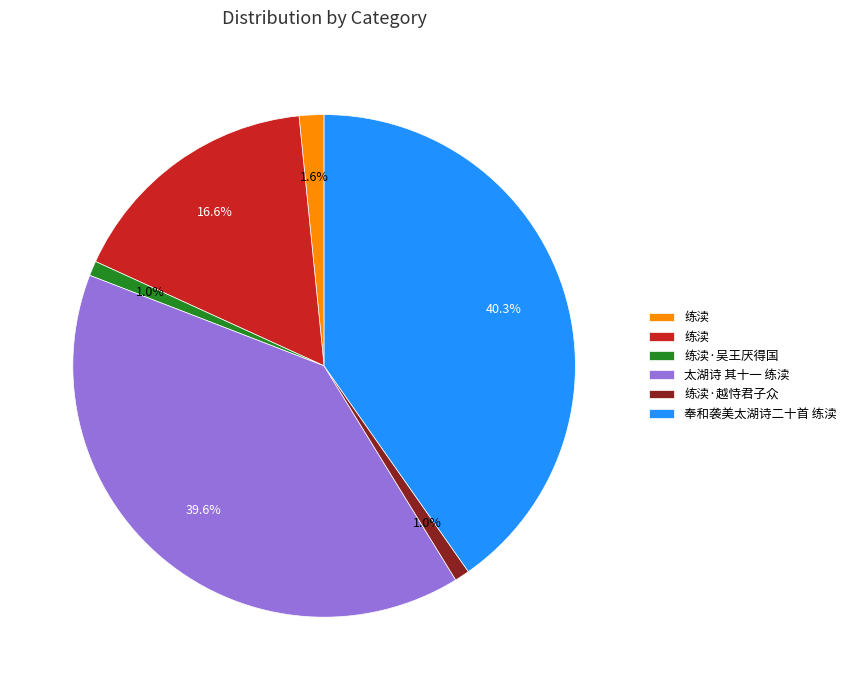

Is there any slice that represents more than half of the pie?

No